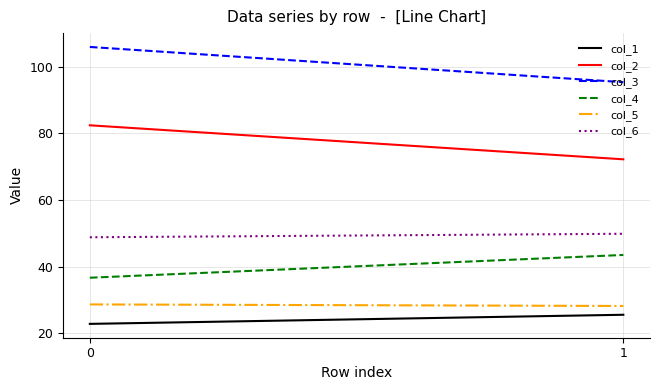

Reading right to left, transcribe all the data shown in this chart.

col_1: 1=25.6	0=22.8
col_2: 1=72.2	0=82.4
col_3: 1=95.4	0=105.9
col_4: 1=43.5	0=36.7
col_5: 1=28.2	0=28.7
col_6: 1=49.9	0=48.8